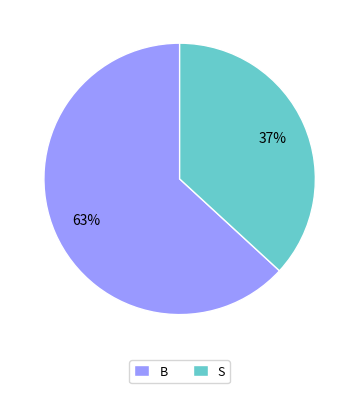

Does B account for over 50% of the chart?

Yes